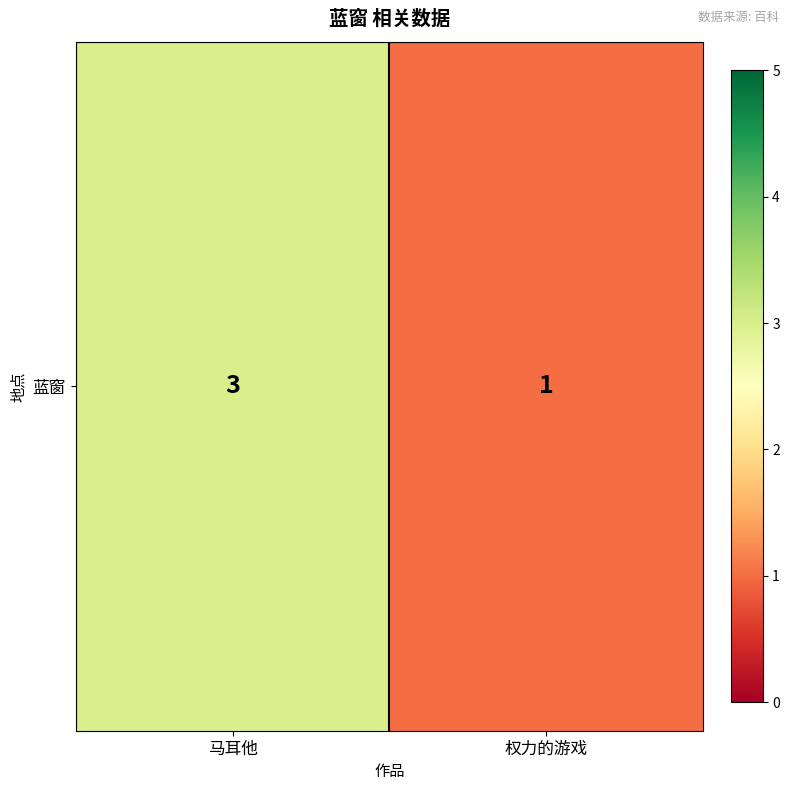

Rank the categories by value from highest to lowest.

马耳他, 权力的游戏